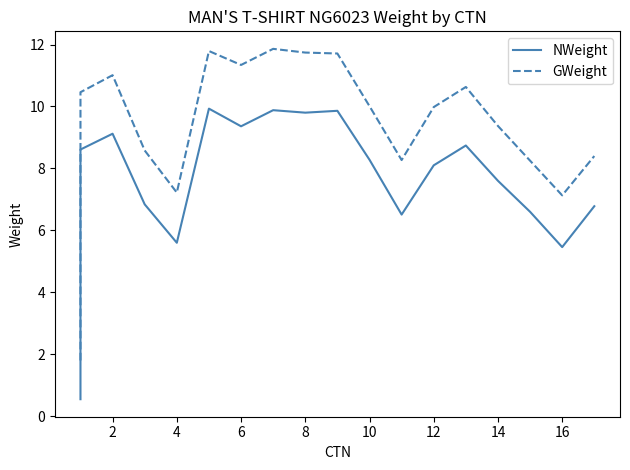

What is the difference between the maximum and minimum values in the NWeight series?

9.4